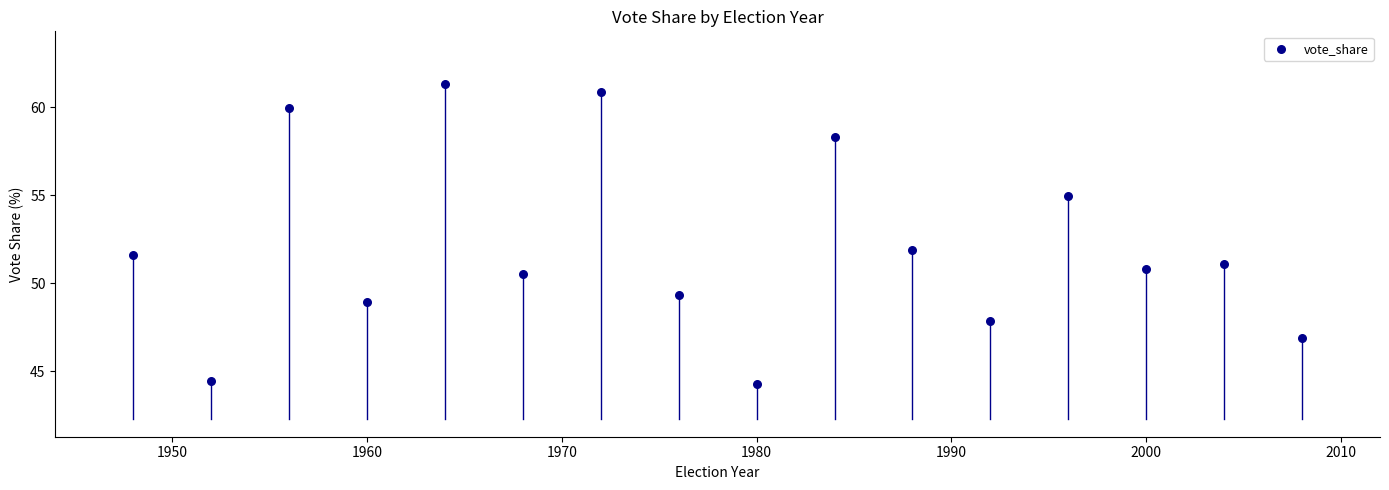

What is the range of Y values (max minus min)?

17.0